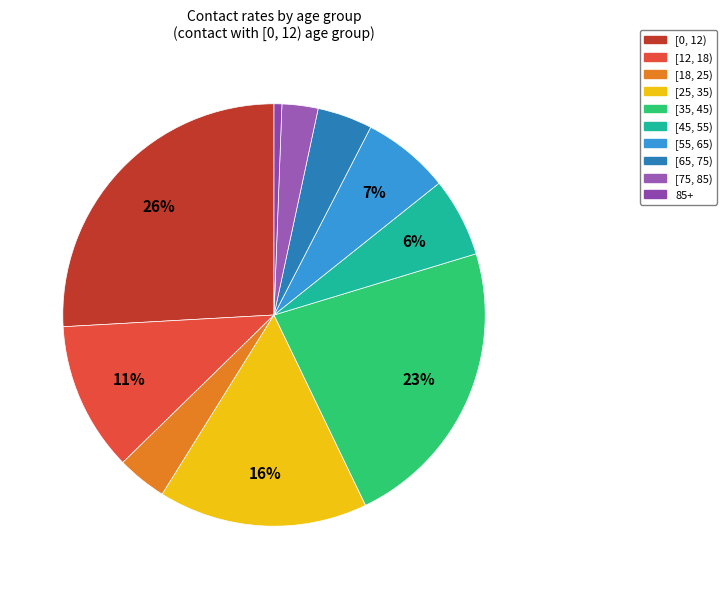

To the nearest percent, what percentage of the pie is [65, 75)?

4%